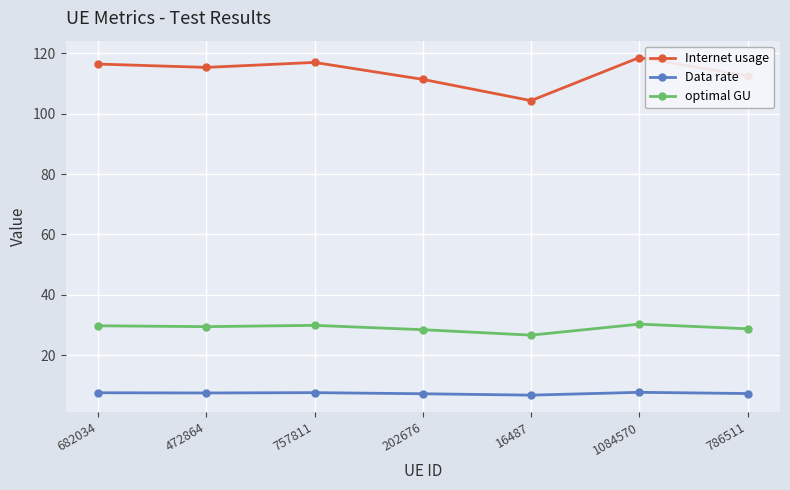

What is the label of the 3rd point from the right?

16487